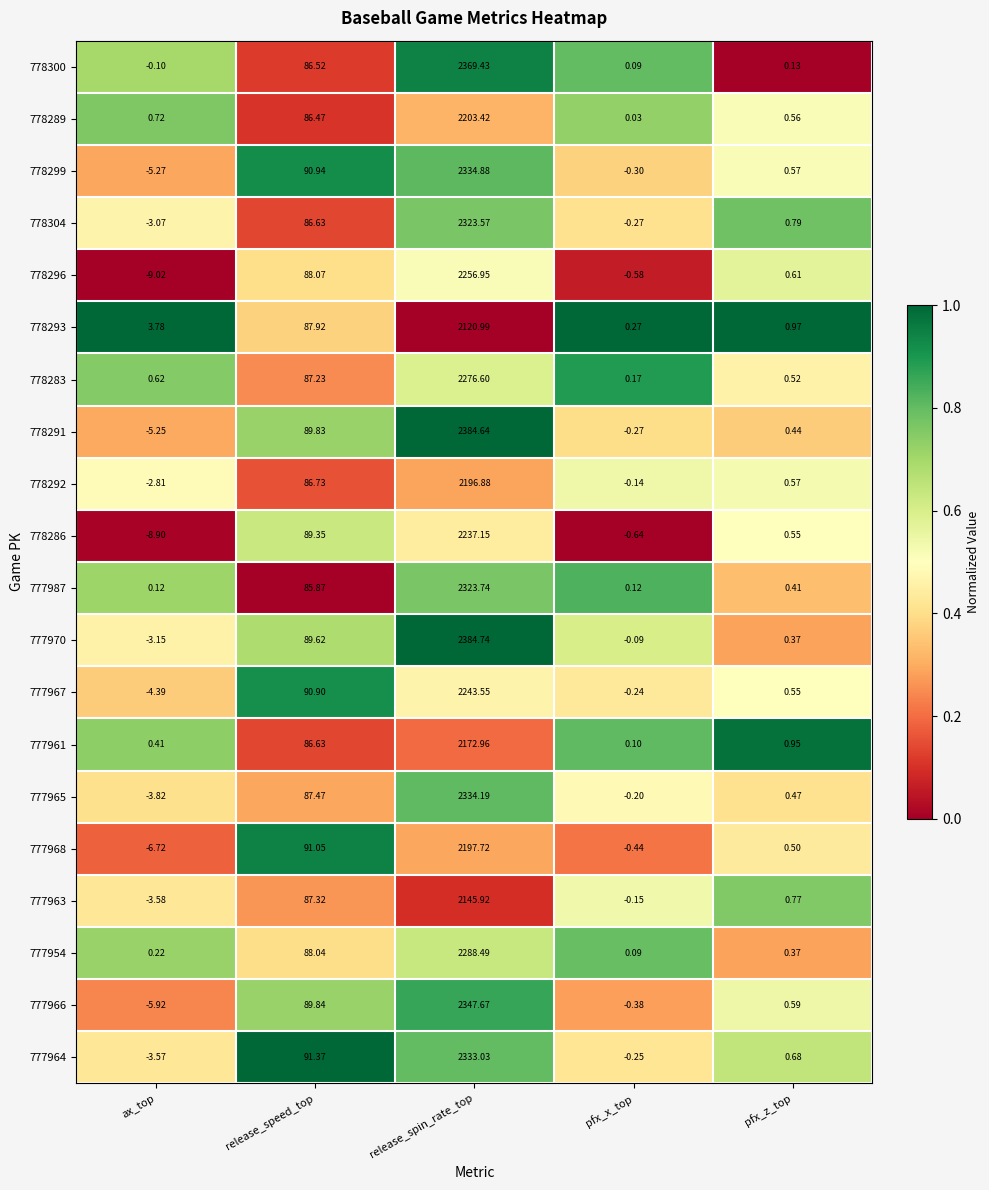

Rank the categories by 778299 value from lowest to highest.

ax_top, pfx_x_top, pfx_z_top, release_speed_top, release_spin_rate_top